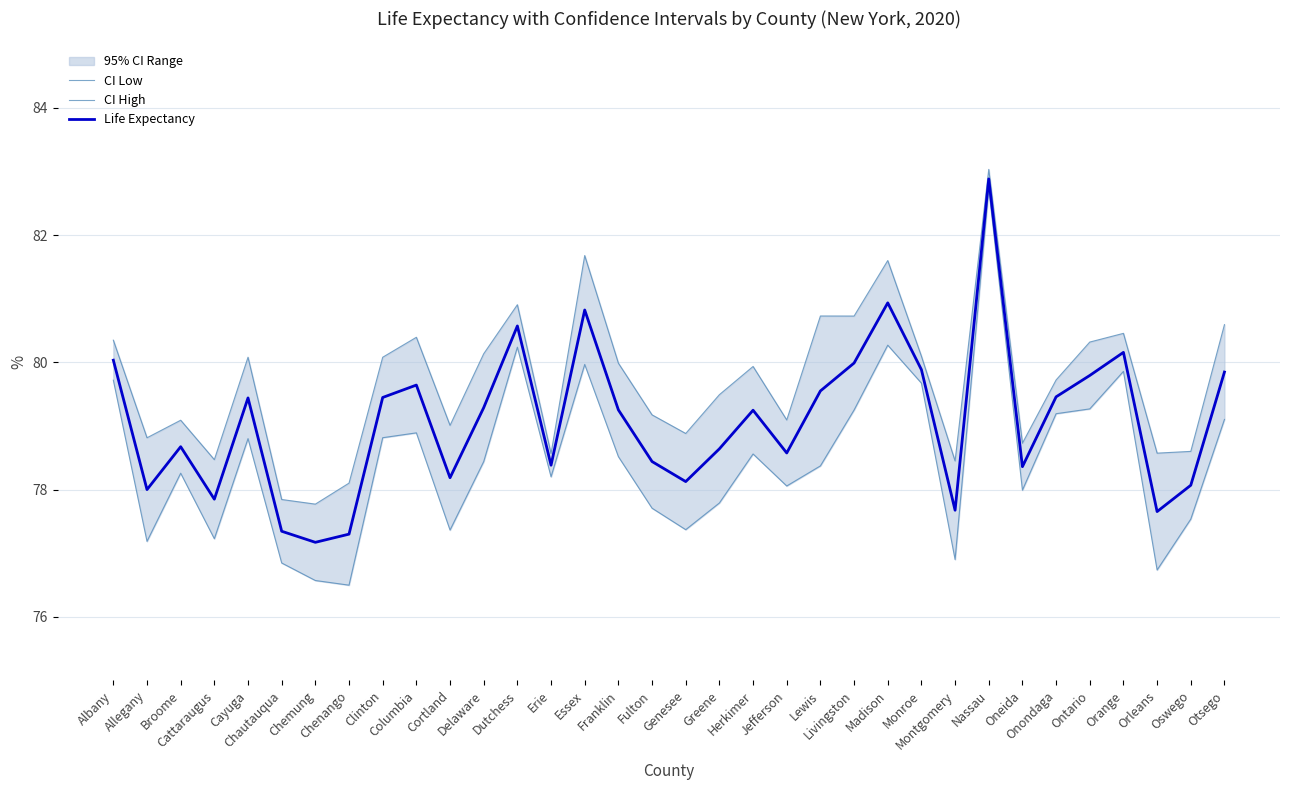

True or false: CI High has a value of 78.6 at Erie.

True